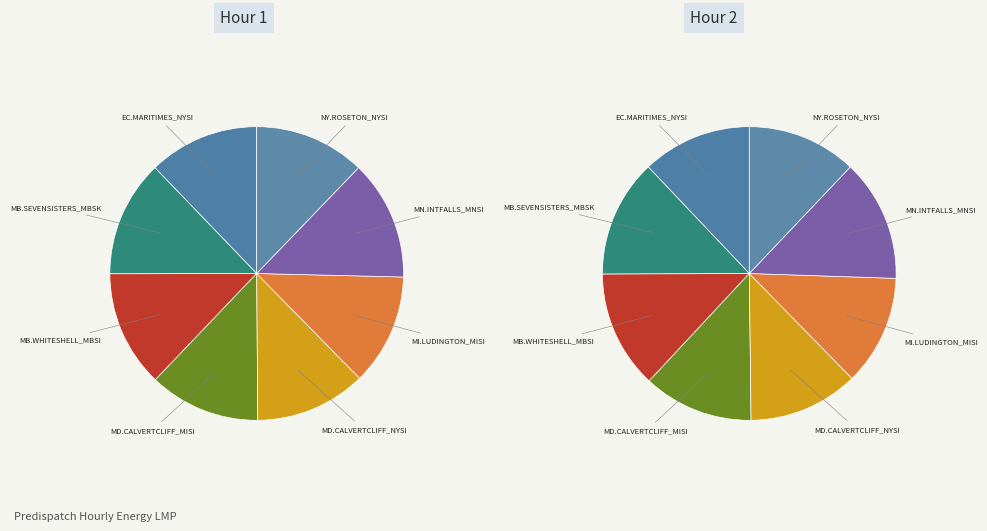

Which slice is the largest?

MN.INTFALLS_MNSI